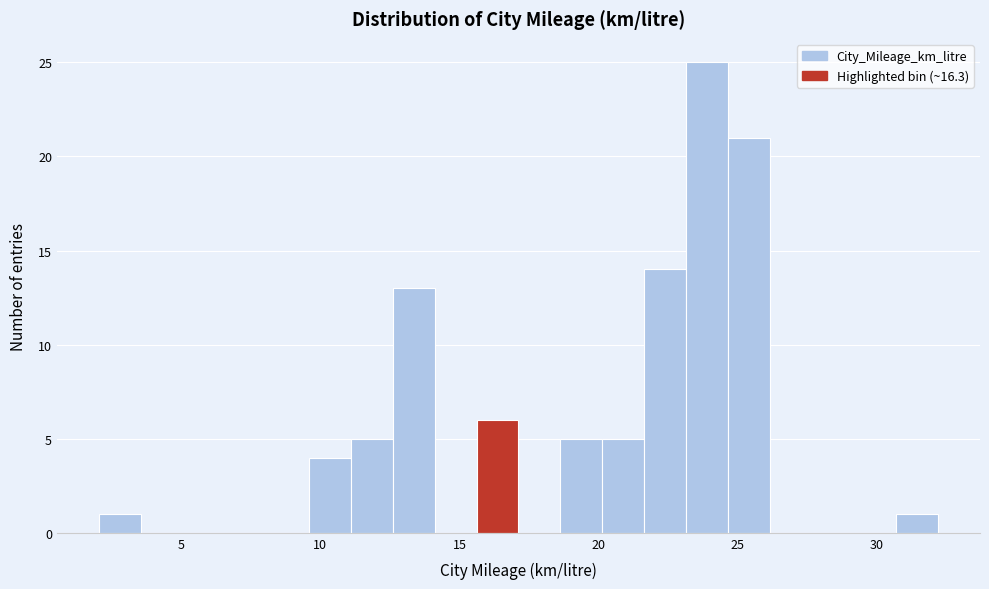

Read against the x-axis, roughly where is the centre of the tallest bar?

24.0